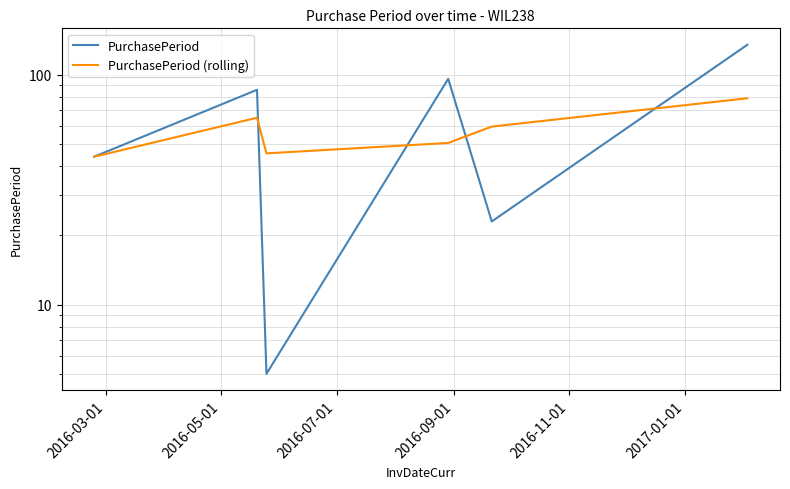

How many interior local valleys does the PurchasePeriod (rolling) series have?

1